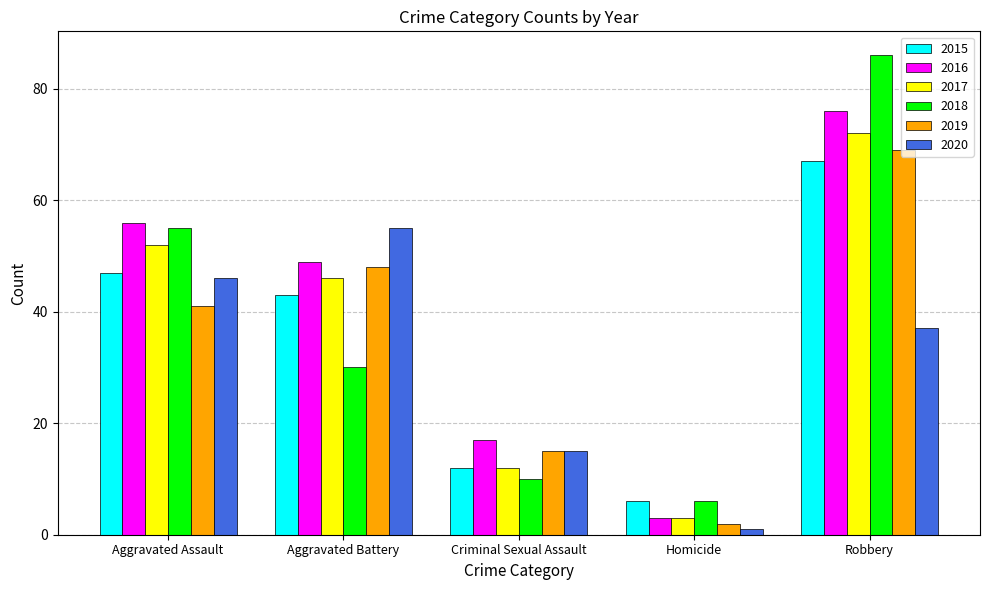

Is the value of 2017 at Aggravated Assault greater than the value of 2015 at Aggravated Battery?

Yes